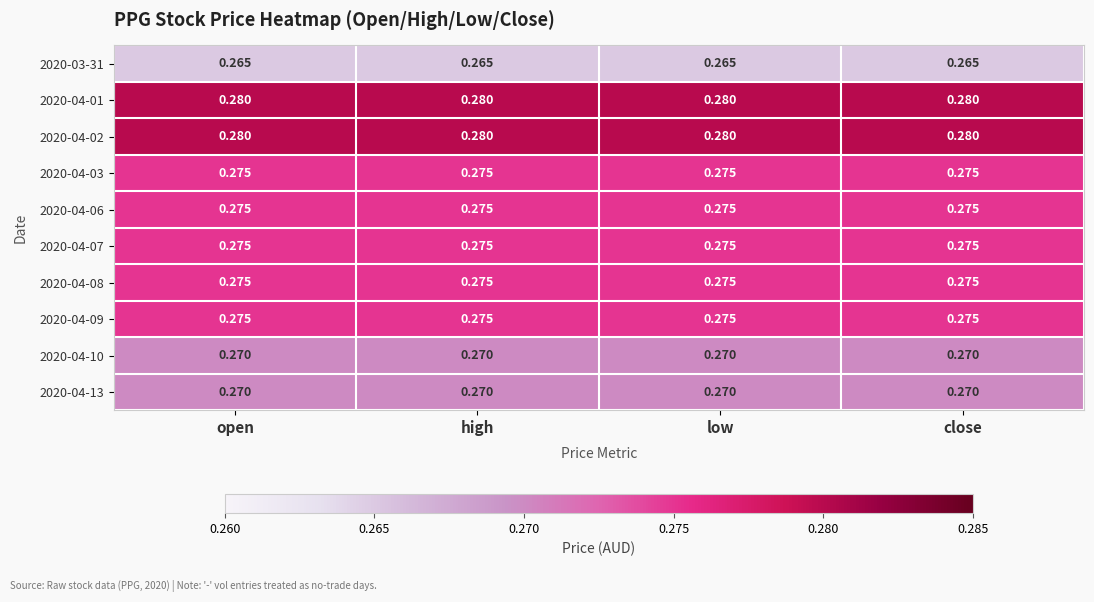

Is the value of 2020-03-31 at high greater than the value of 2020-04-08 at high?

No